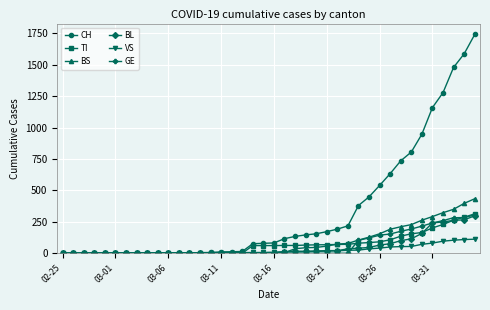

Which series has the widest spread of values?

CH